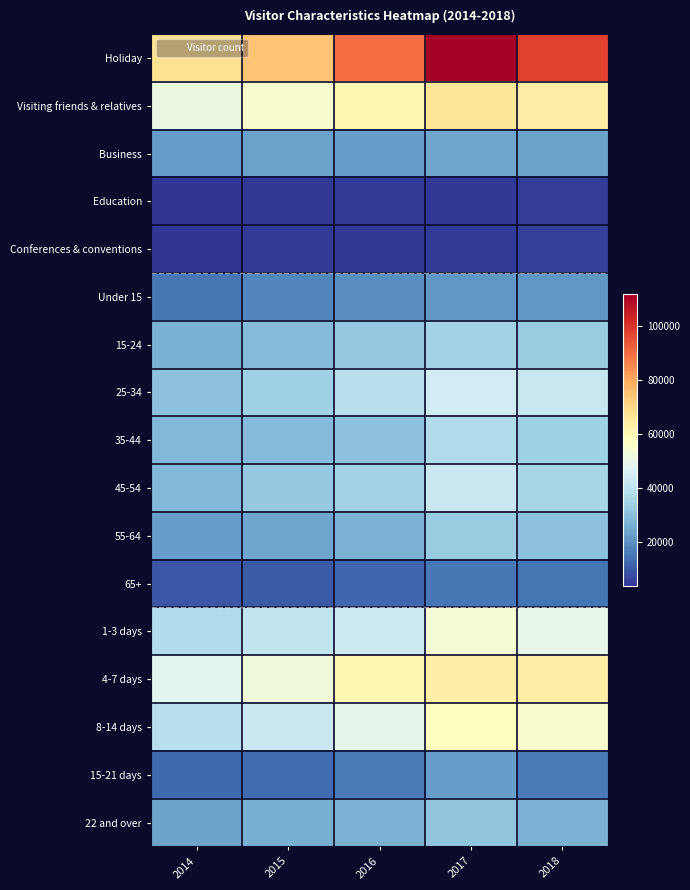

What is the spread (max minus min) of values at 2015?

69872